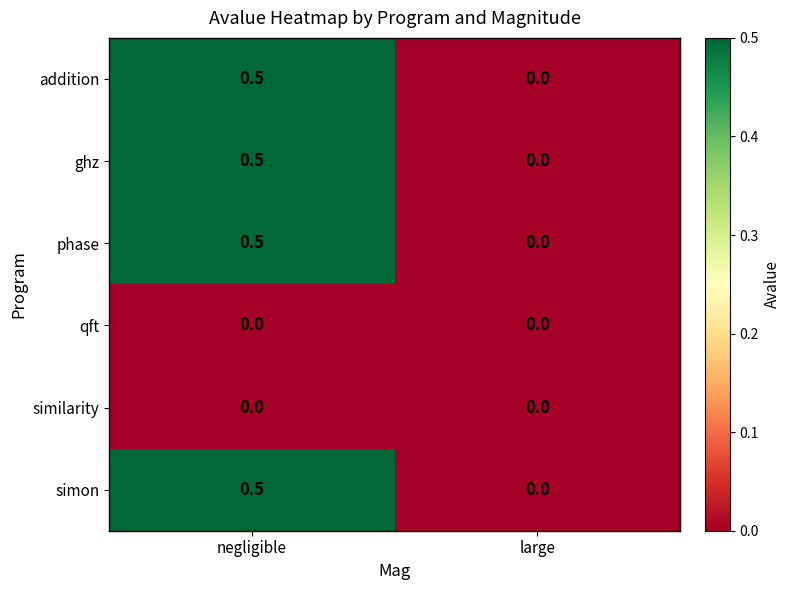

How many categories are shown in the chart?

2